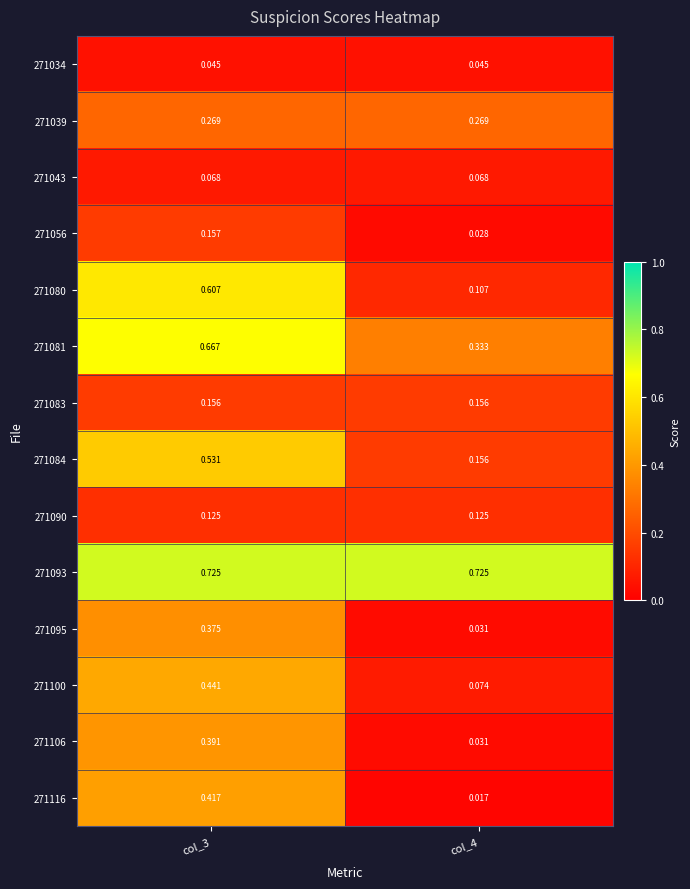

Which label corresponds to the largest value in the chart?

col_3